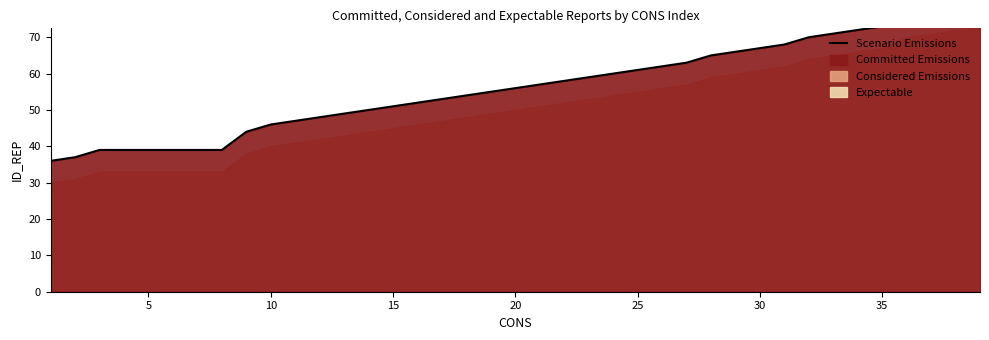

What is the maximum value shown in the chart?

79